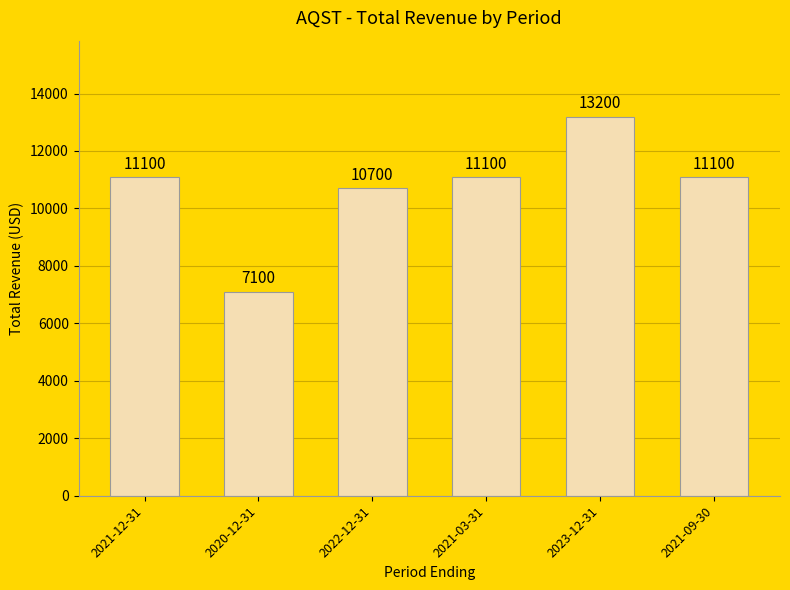

Reading left to right, transcribe all the data shown in this chart.

2021-12-31=11100	2020-12-31=7100	2022-12-31=10700	2021-03-31=11100	2023-12-31=13200	2021-09-30=11100